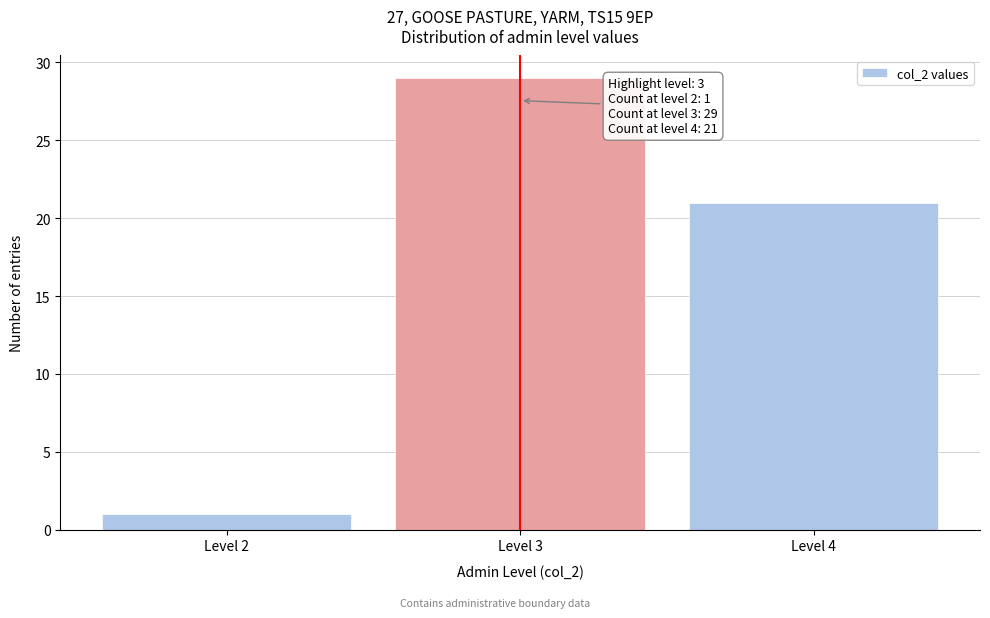

Over which range of the x-axis is the bar tallest?

2.5 to 3.5